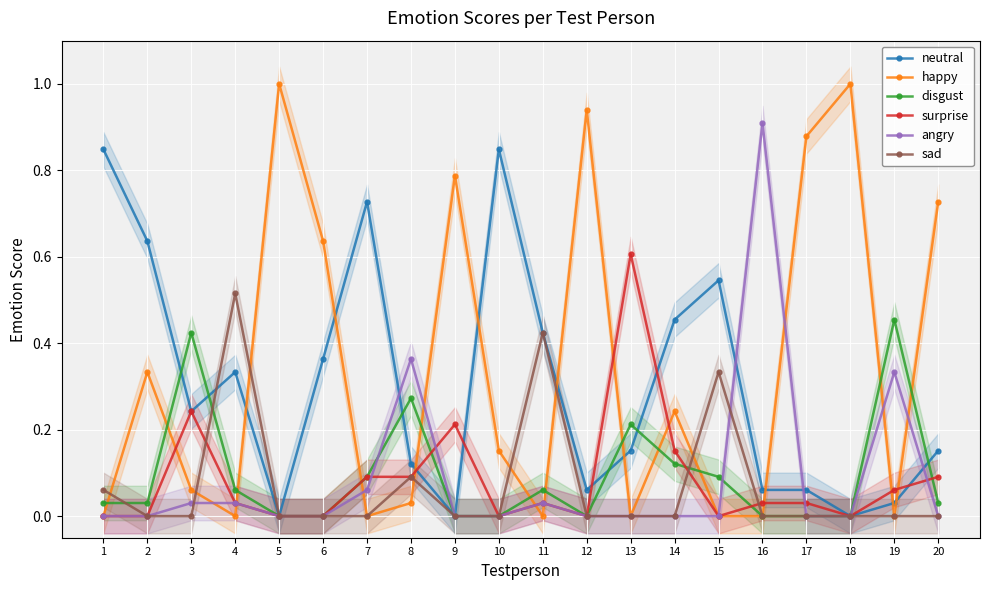

At which category does the chart reach its peak across all series?

5